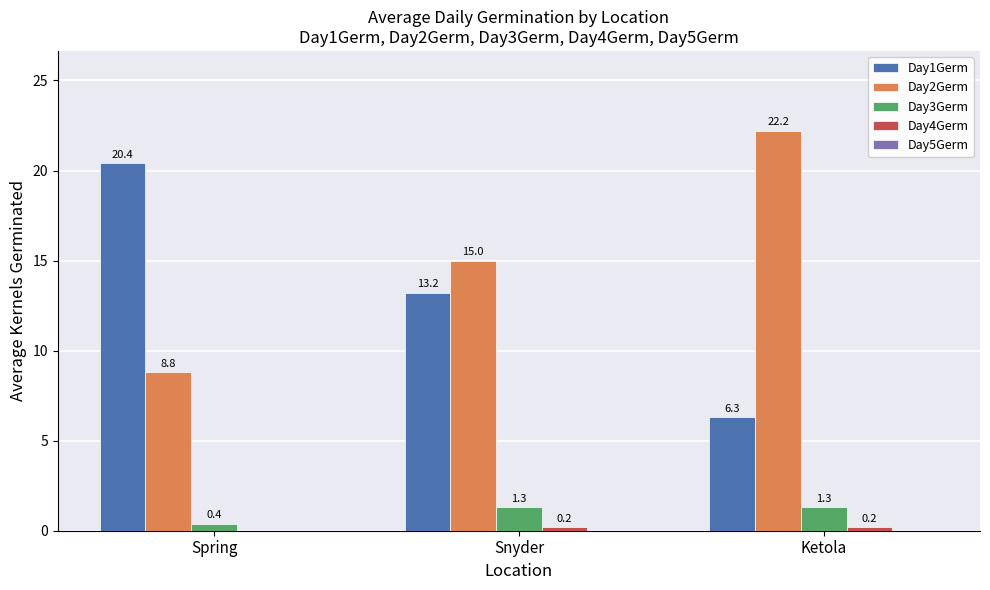

Between Spring and Snyder, which series saw the biggest shift?

Day1Germ